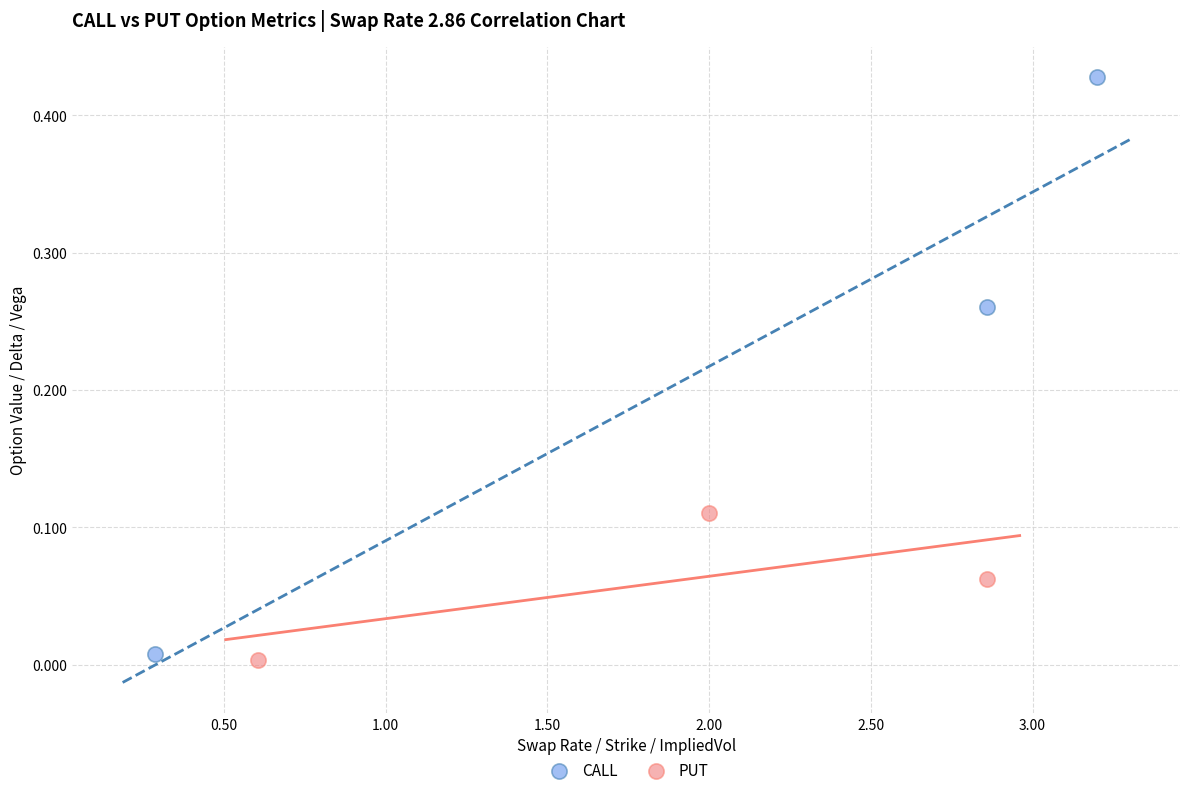

Which series contains the highest Y value?

CALL